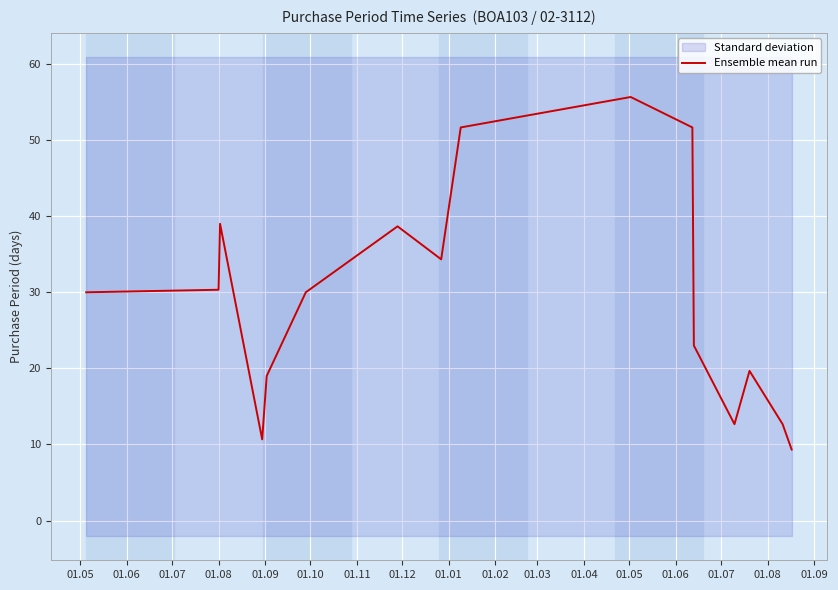

At which category does the chart reach its minimum across all series?

01.08